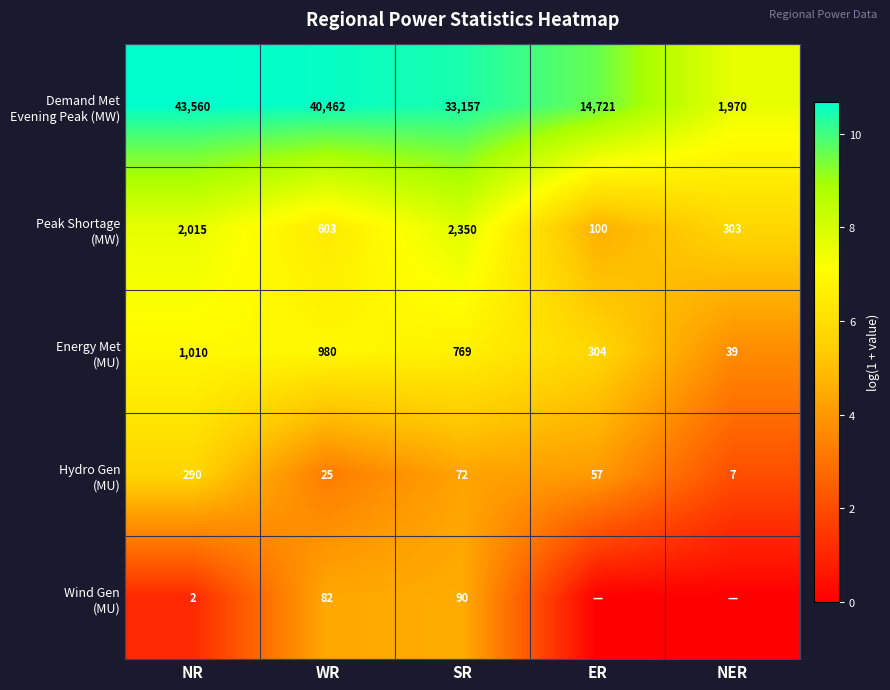

What is the total value across all series at WR?

42152